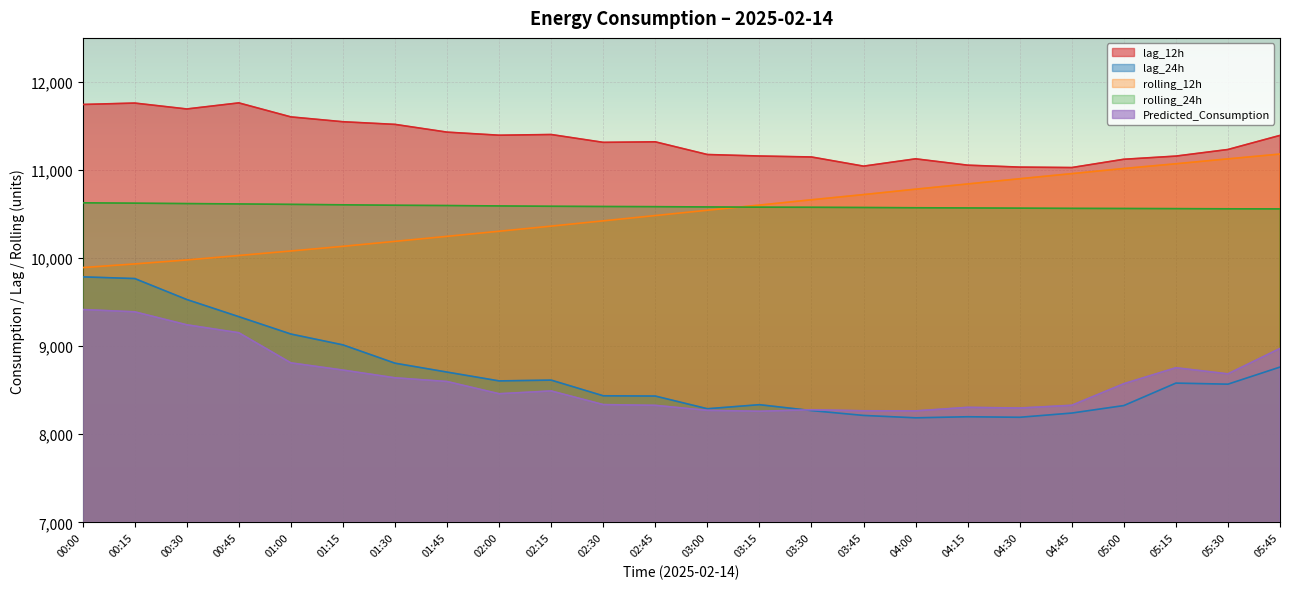

What are all the series names shown in the legend?

lag_12h, lag_24h, rolling_12h, rolling_24h, Predicted_Consumption